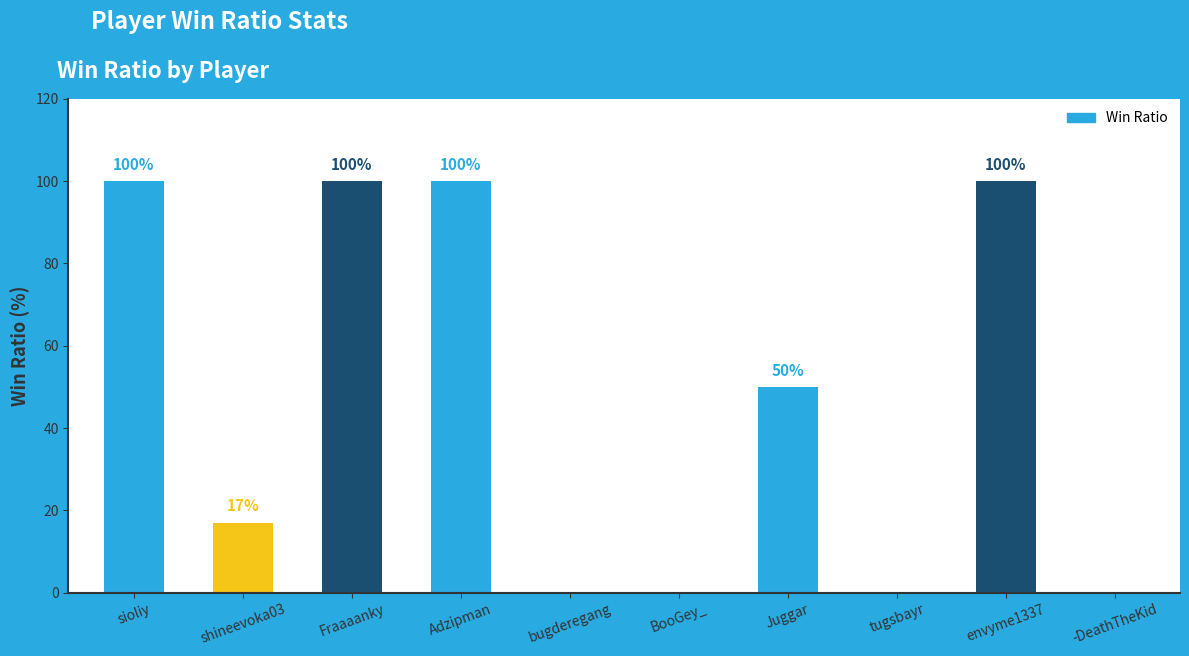

Is it true that the value at Fraaaanky is 100?

True